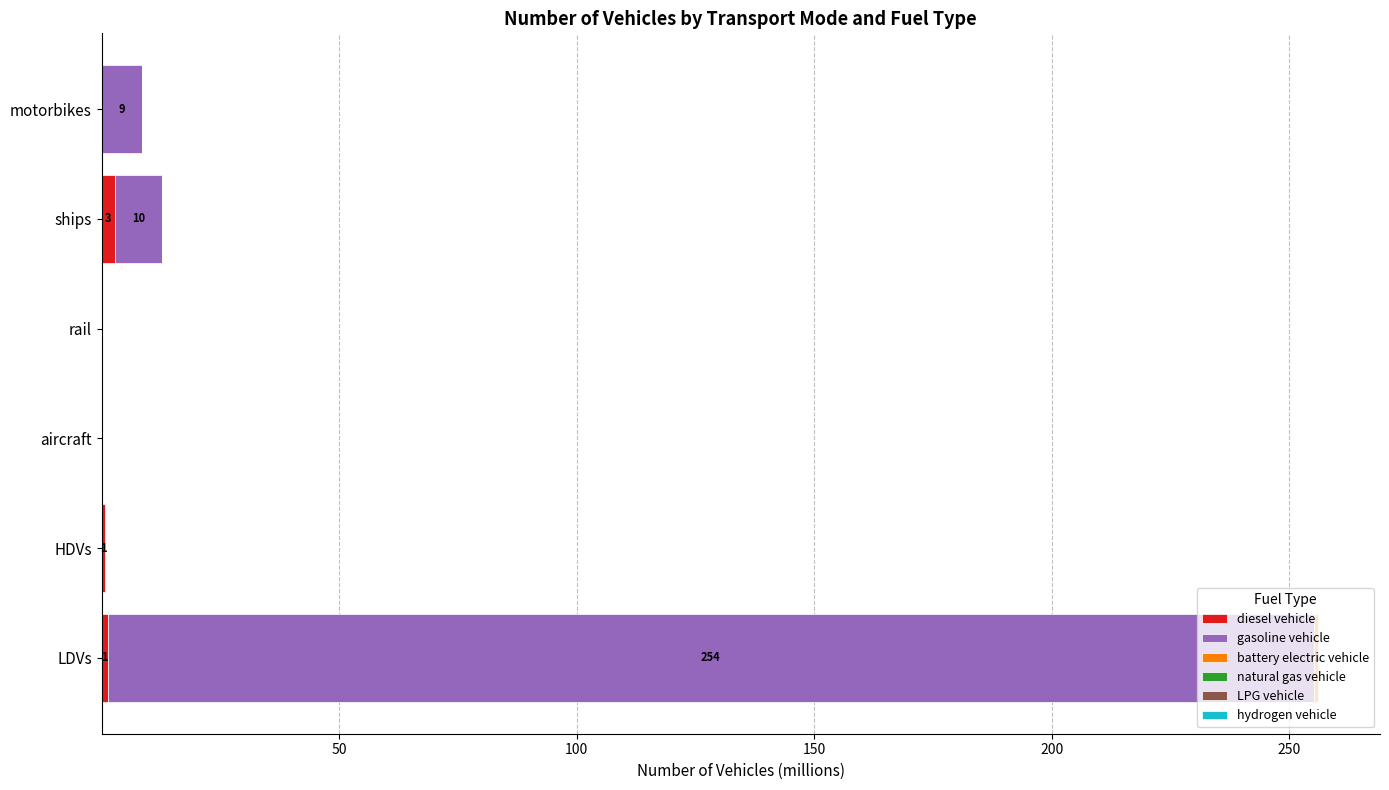

What is the sum of all diesel vehicle values?

4.9